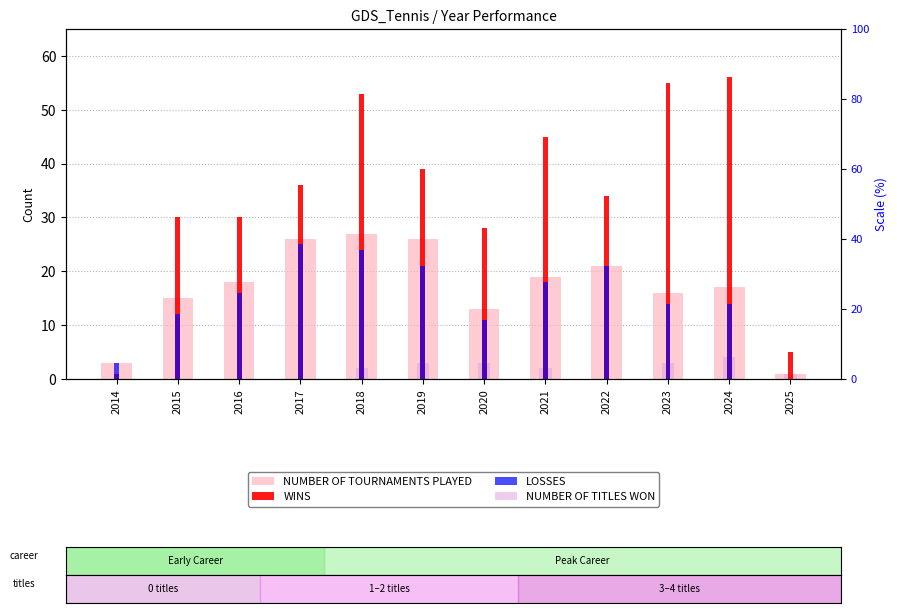

Reading left to right, extract all data points from this chart.

NUMBER OF TOURNAMENTS PLAYED: 3	15	18	26	27	26	13	19	21	16	17	1
WINS: 1	30	30	36	53	39	28	45	34	55	56	5
LOSSES: 3	12	16	25	24	21	11	18	21	14	14	0
NUMBER OF TITLES WON: 0	0	0	0	2	3	3	2	0	3	4	1